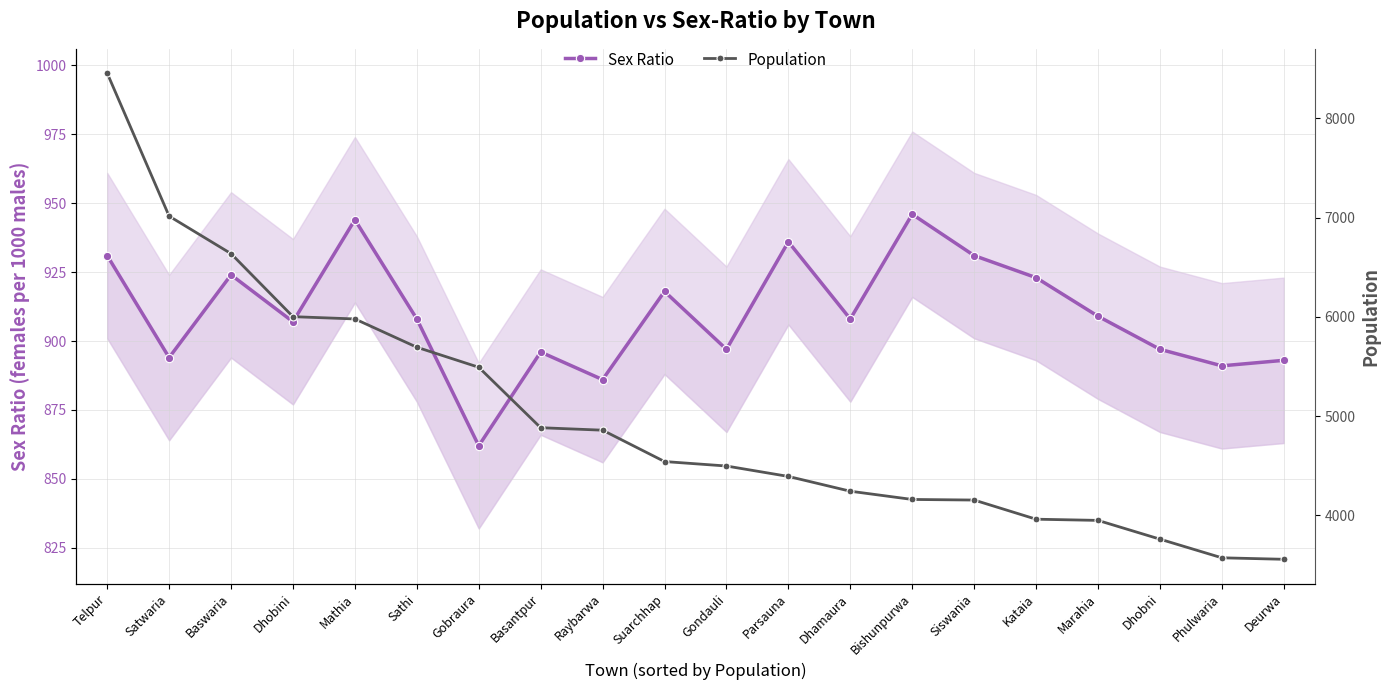

True or false: Sex Ratio and Population cross at least once.

False